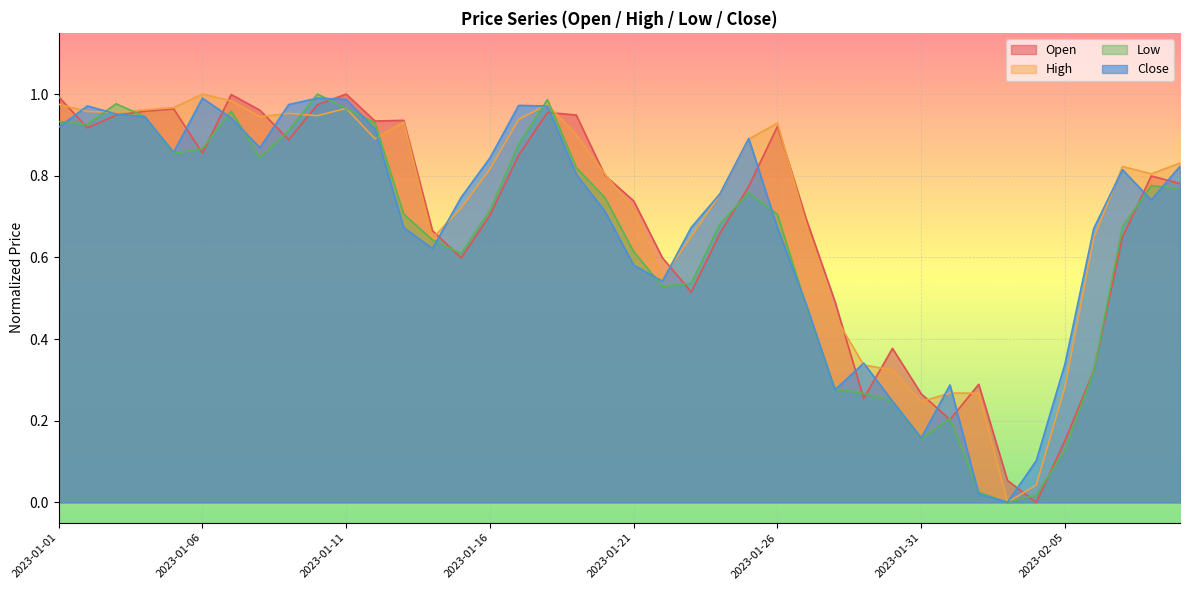

How many intersections are there between Open and Low?

18